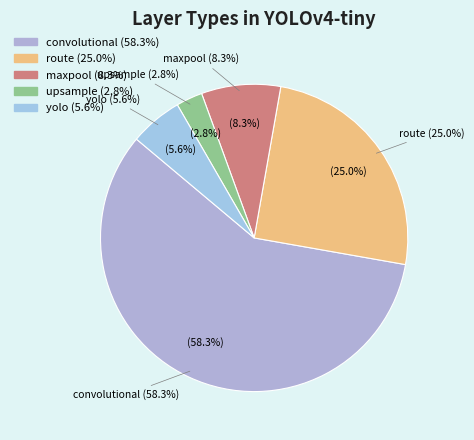

What is the majority slice?

convolutional